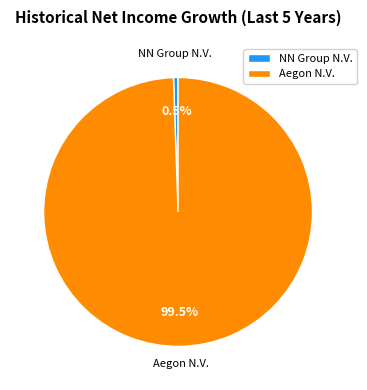

Combined, what portion of the pie is NN Group N.V. and Aegon N.V.?

100.0%